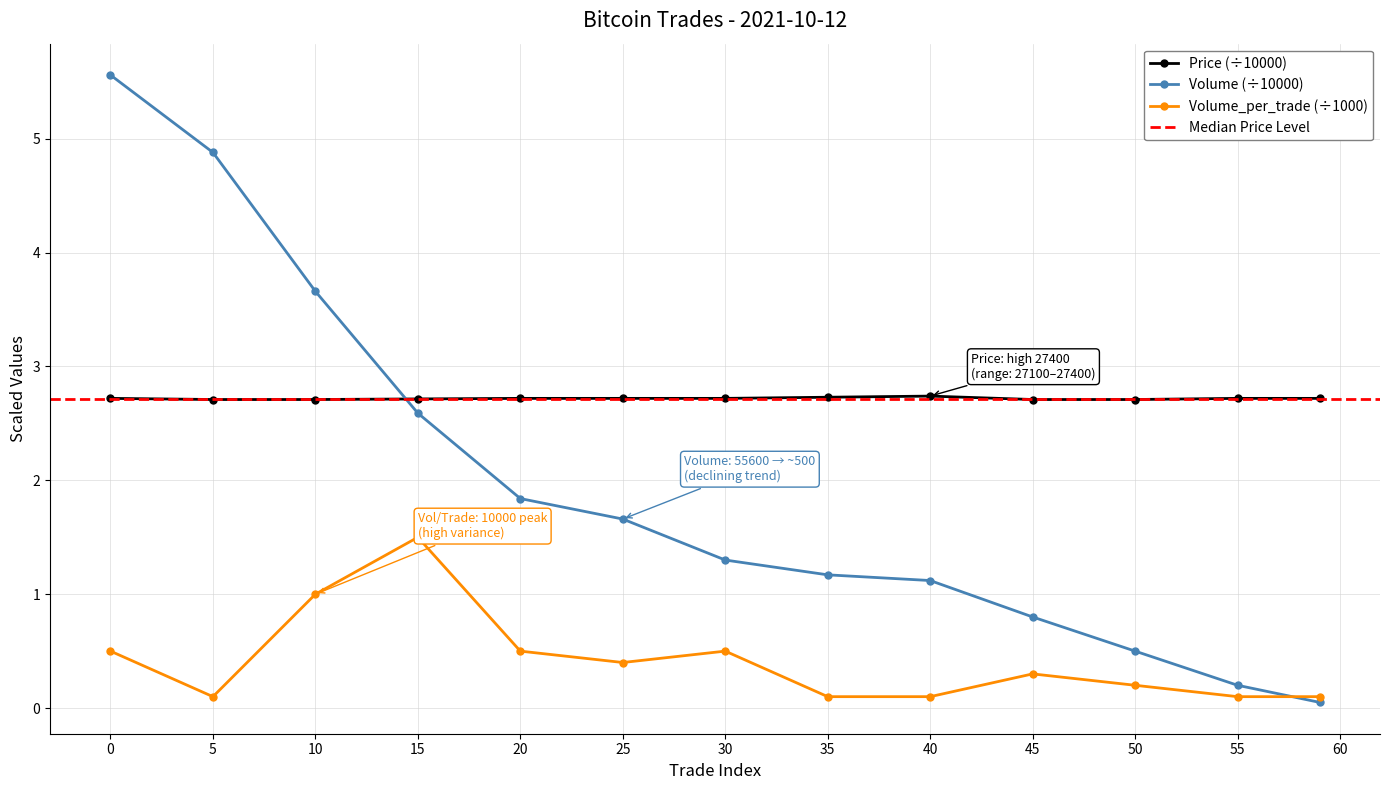

List the labels in order of Price value, largest first.

40, 35, 0, 20, 25, 30, 55, 59, 15, 5, 10, 45, 50